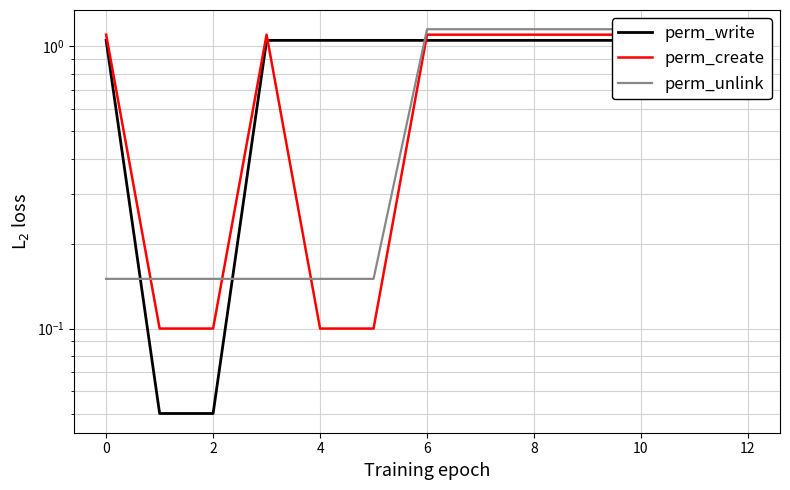

What is the difference between the maximum and minimum values in the perm_unlink series?

1.0